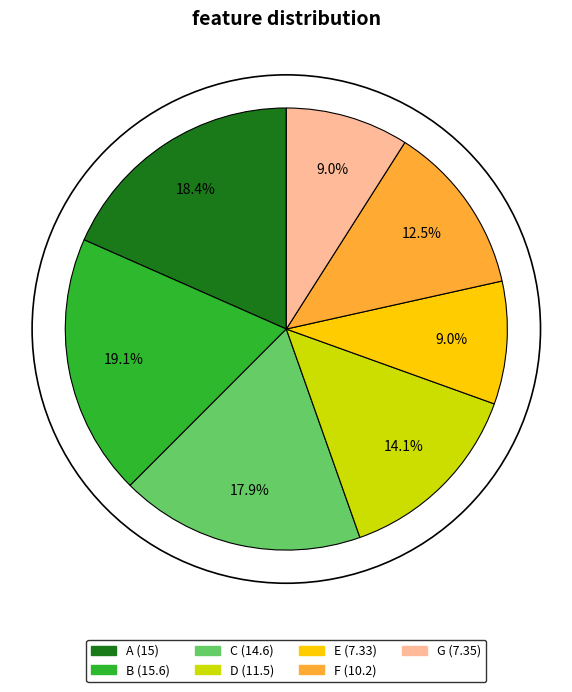

What is the largest slice in the pie chart?

B